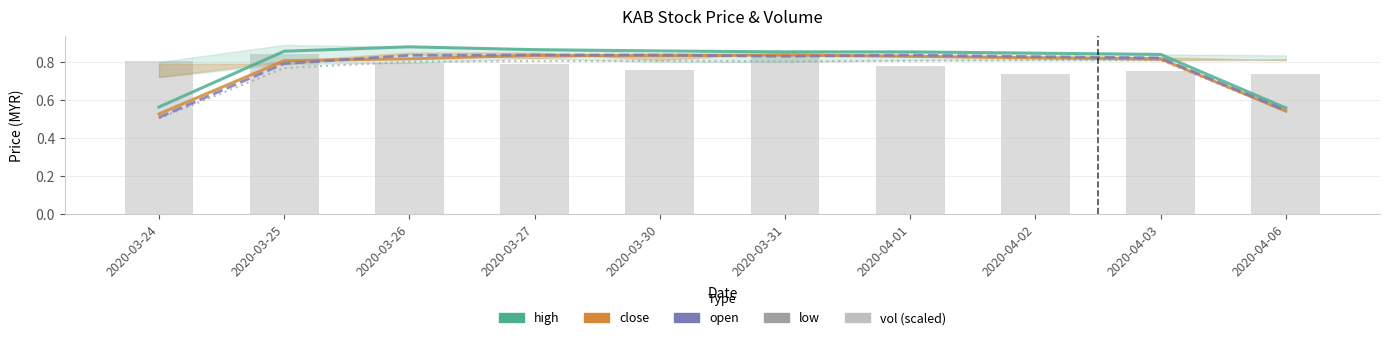

What is the value of the open bar at the 3rd from the left?

0.8